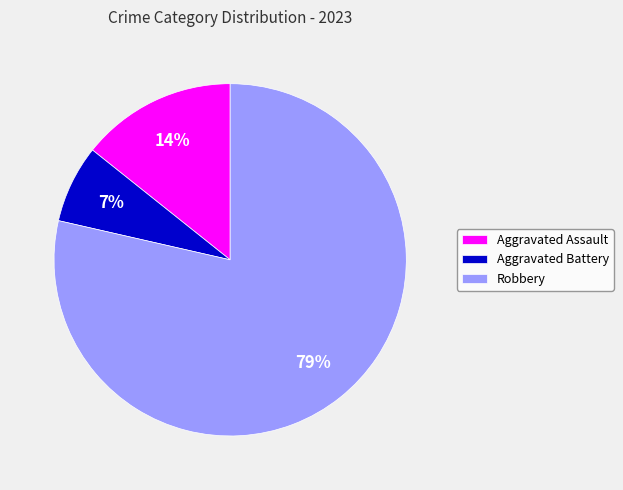

Between Aggravated Assault and Aggravated Battery, which is larger?

Aggravated Assault